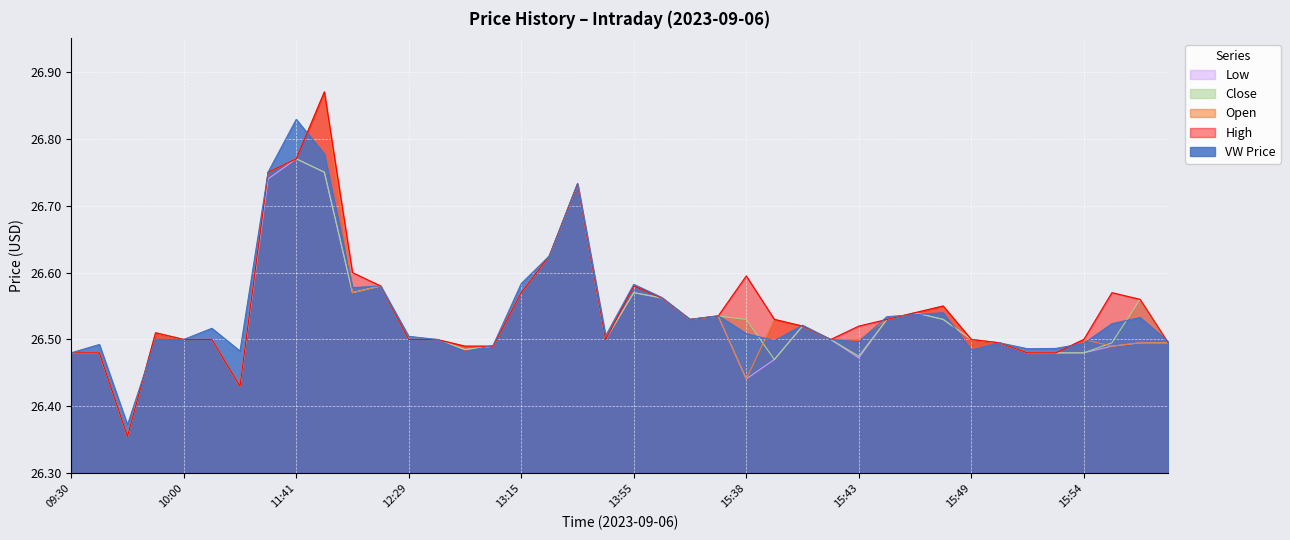

How many interior local valleys does the vw series have?

10